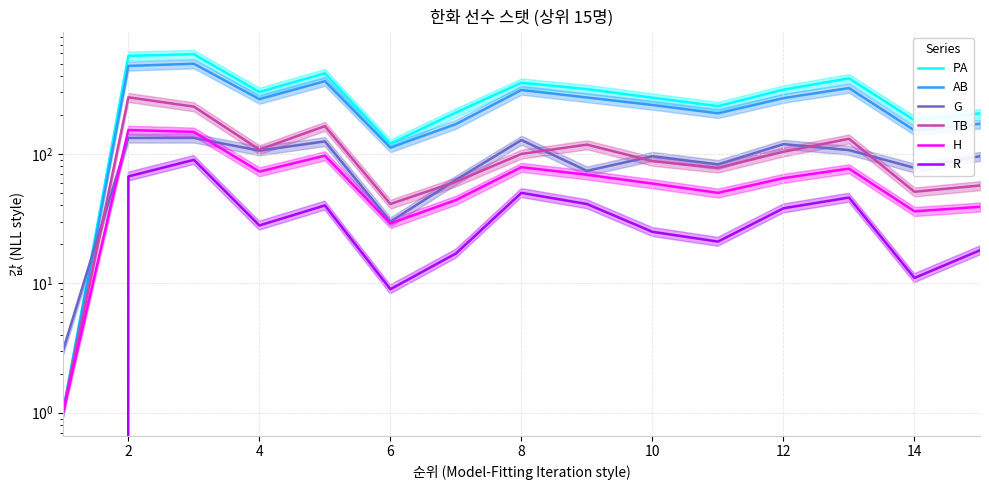

What is the difference between the maximum and second lowest values in the TB series?

233